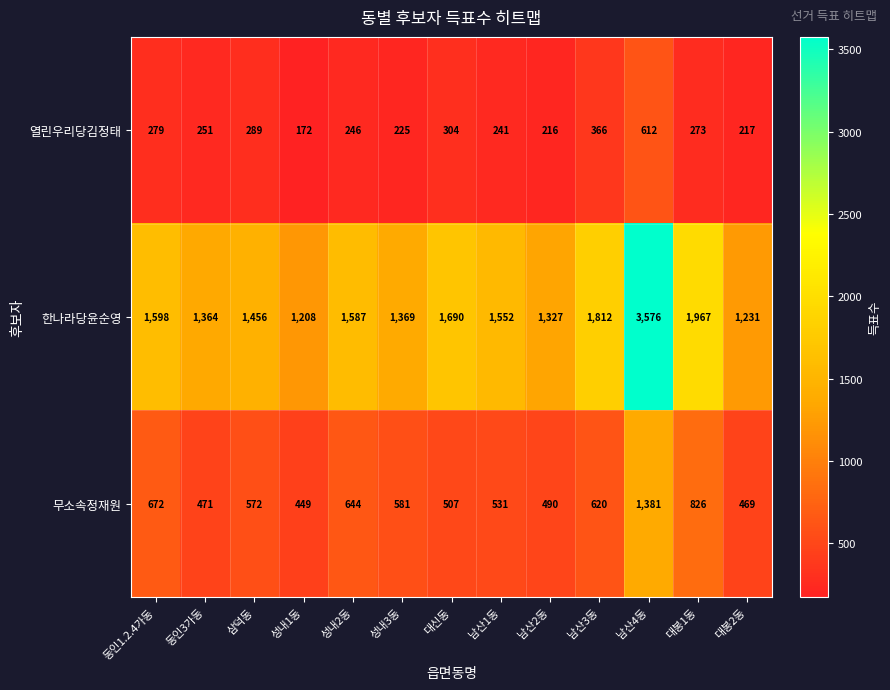

Which series has the widest spread of values?

한나라당윤순영